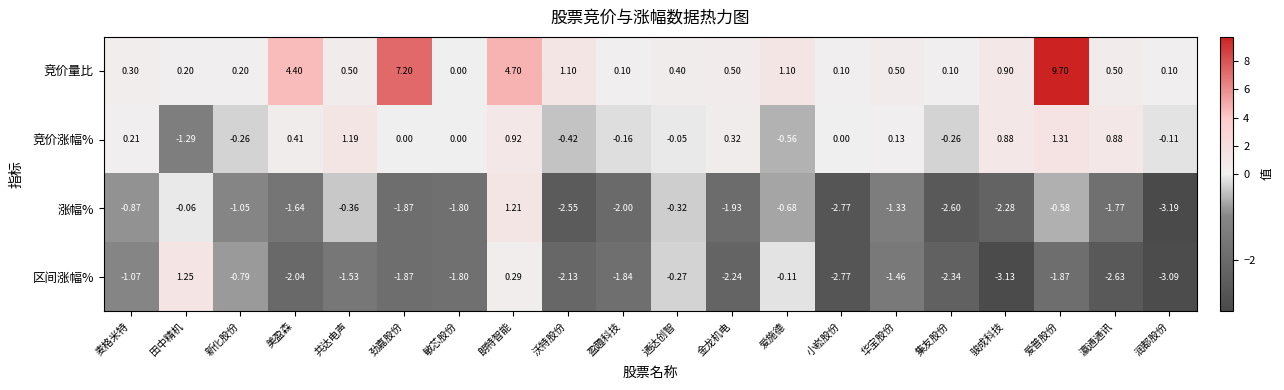

At which category does the chart reach its minimum across all series?

润都股份